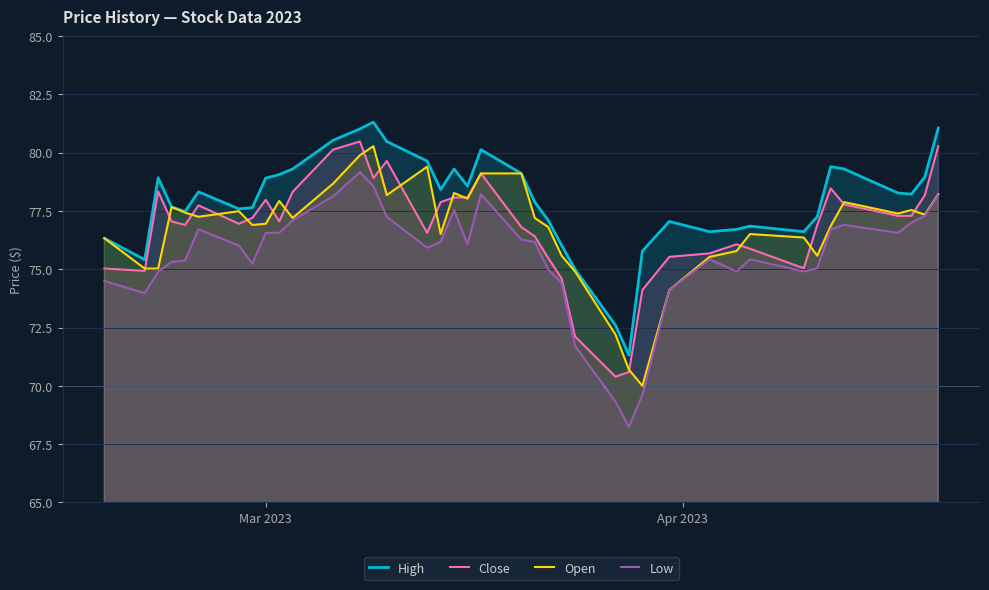

How many lines are shown in the chart?

4